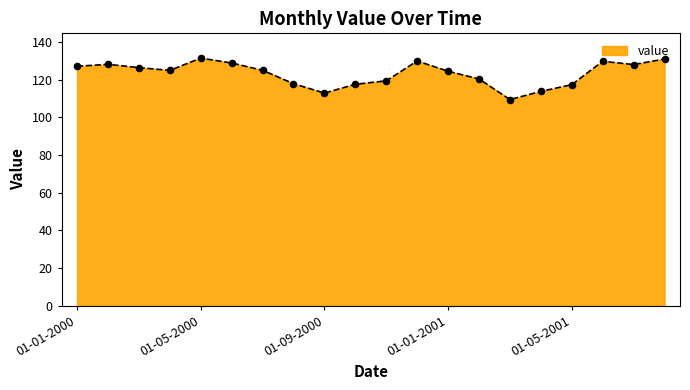

What is the difference between the maximum and minimum values?

22.0